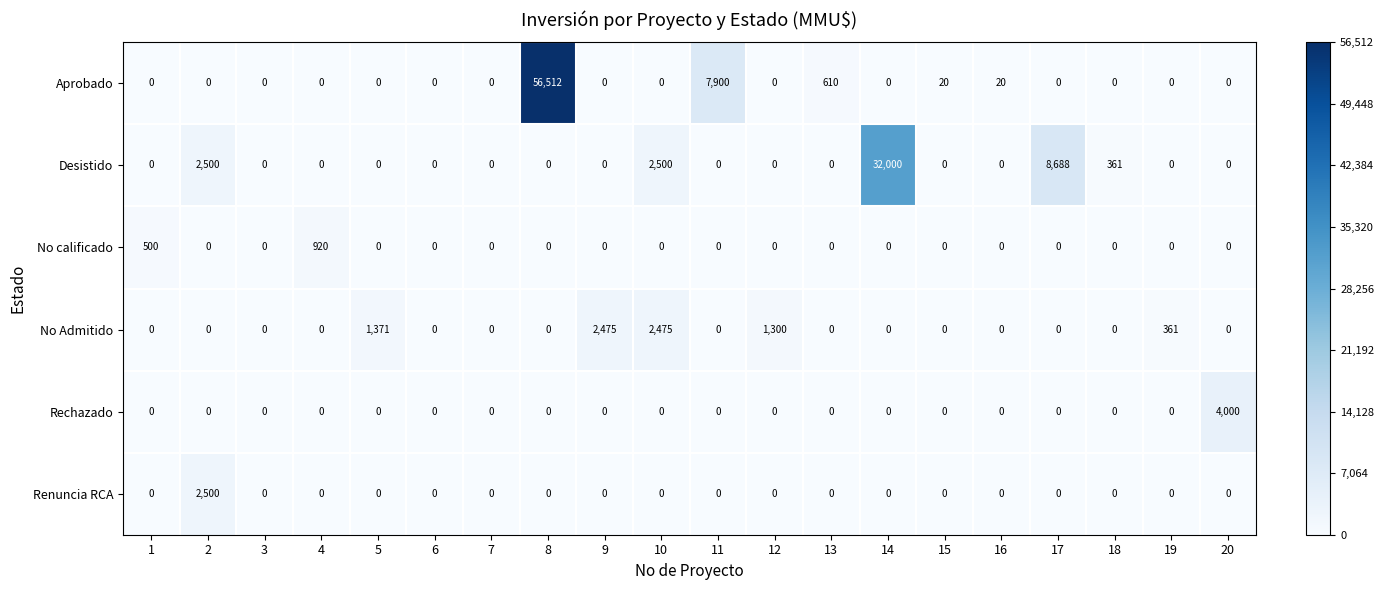

At which label is Desistido closest to 16000?

17